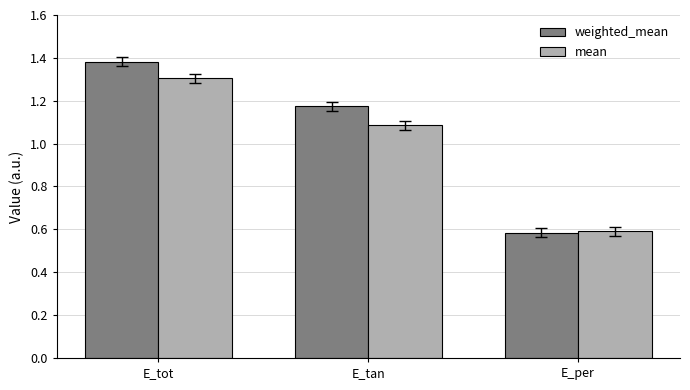

Which series has the largest total across all categories?

weighted_mean